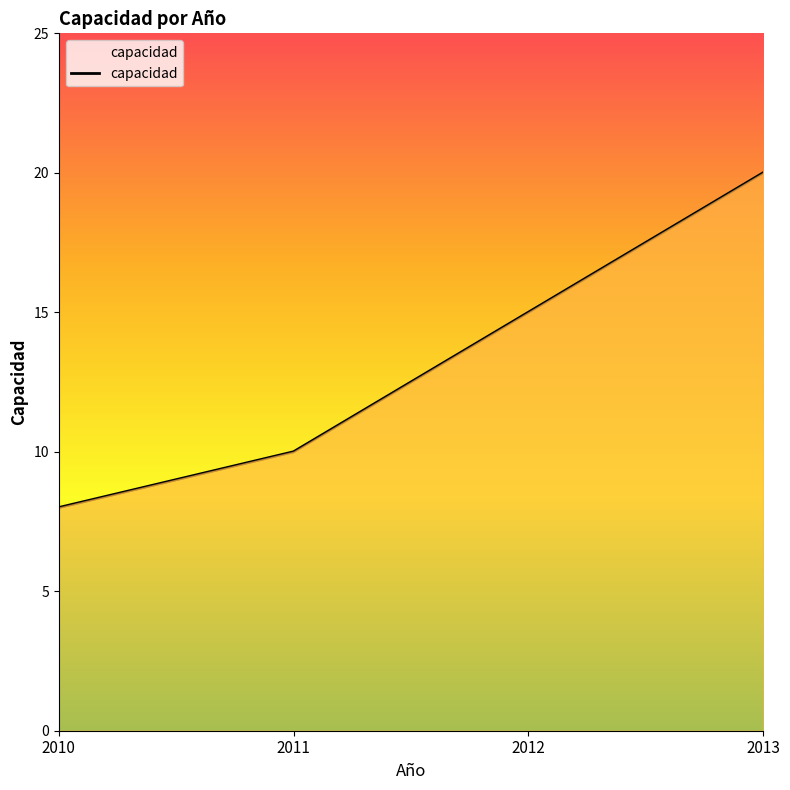

What is the change in value from 2010 to 2012?

+7